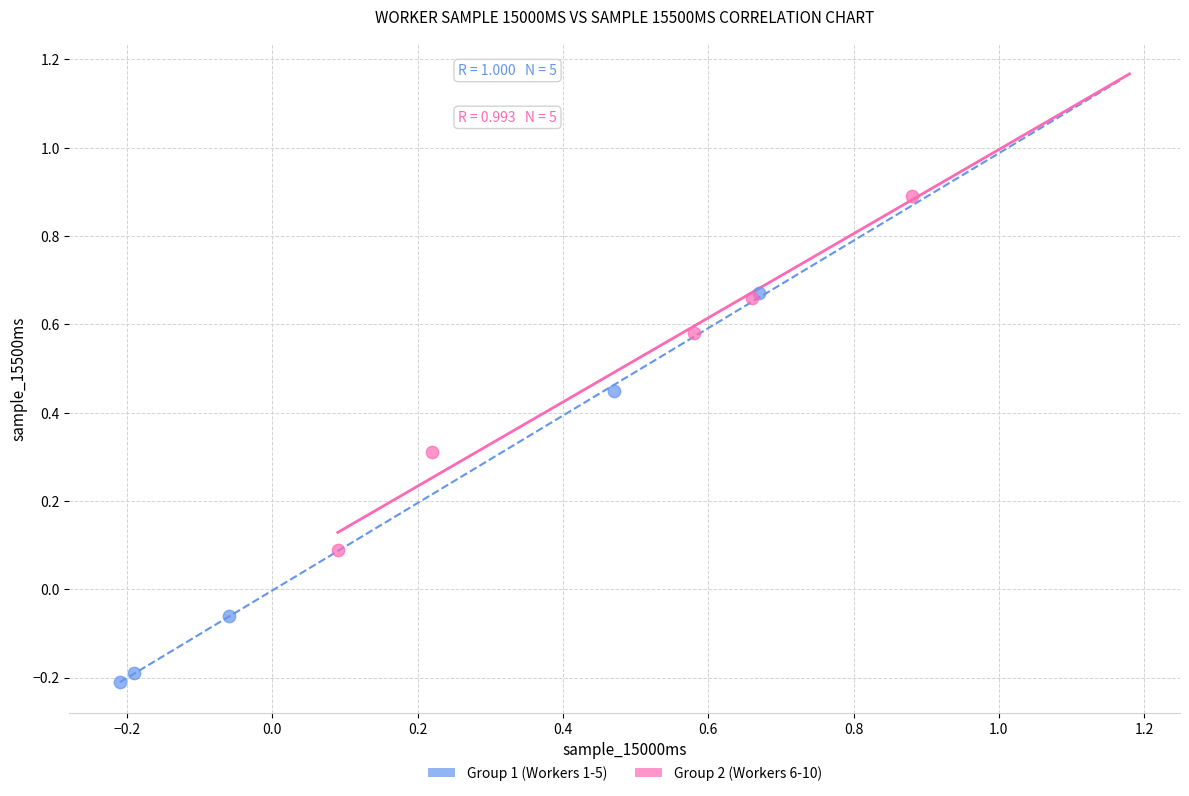

Which series contains the highest Y value?

Group 2 (Workers 6-10)